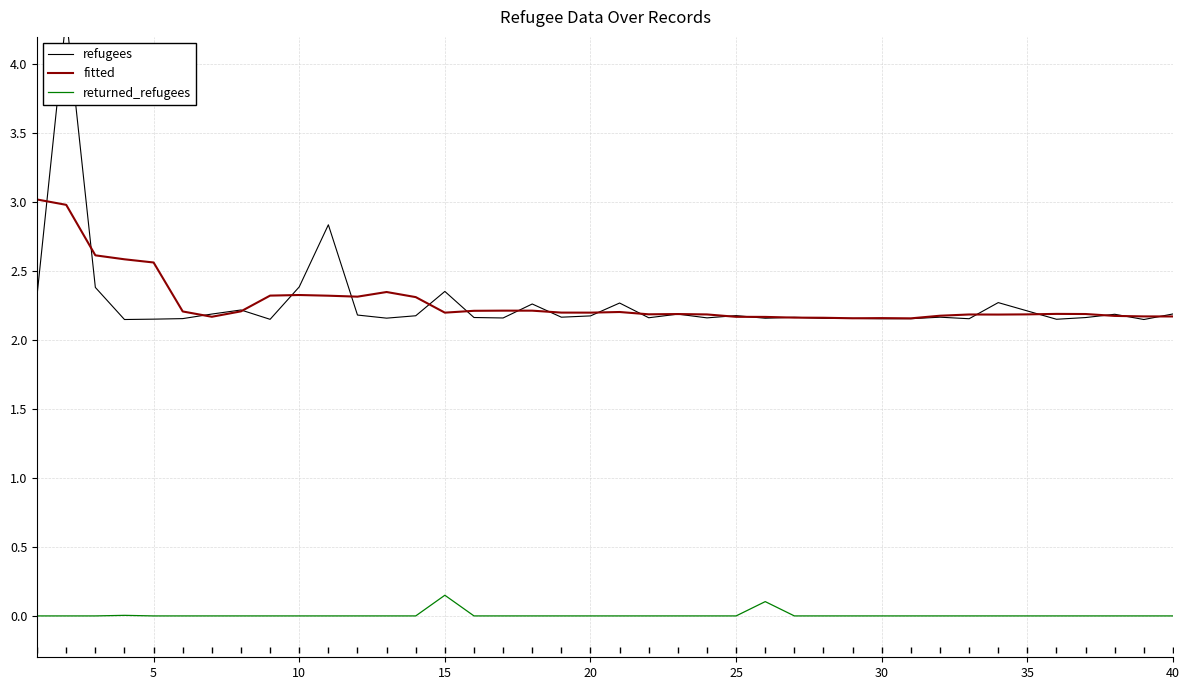

True or false: fitted and returned_refugees cross at least once.

False